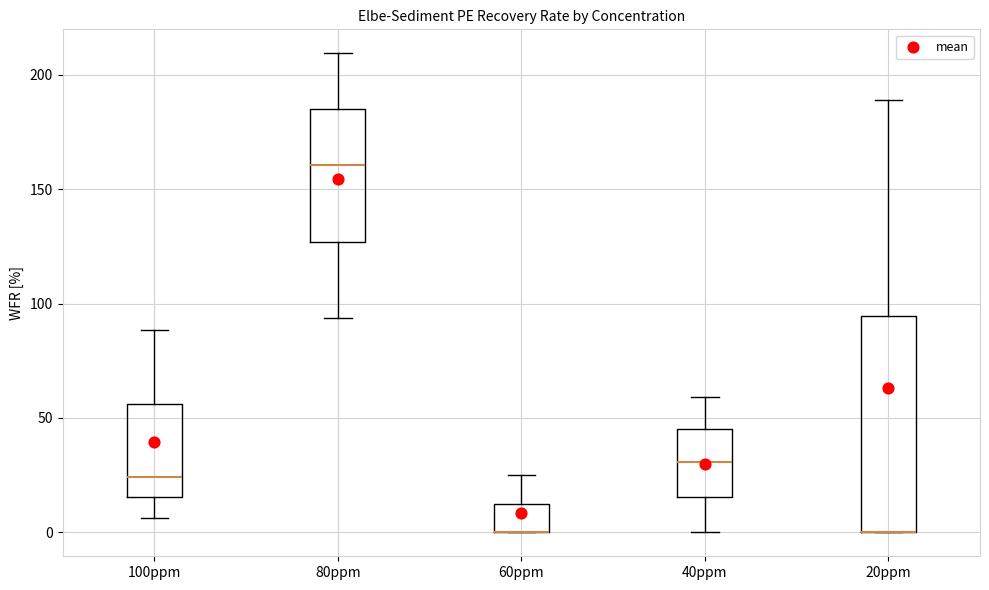

Comparing the boxes themselves (not the whiskers), which one is the tallest?

20ppm